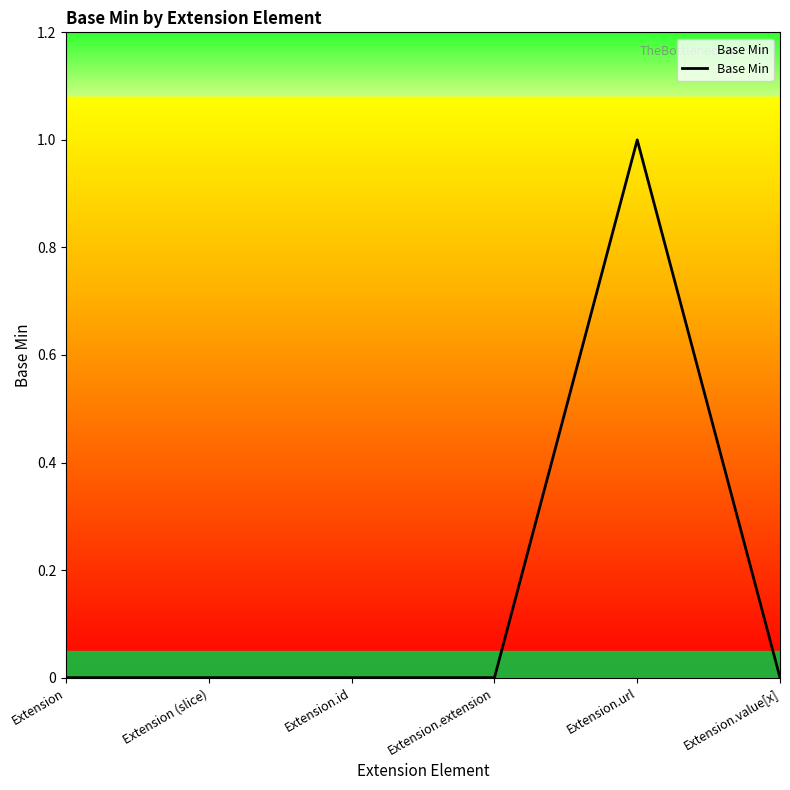

Does the chart display data point markers on the line(s)?

No